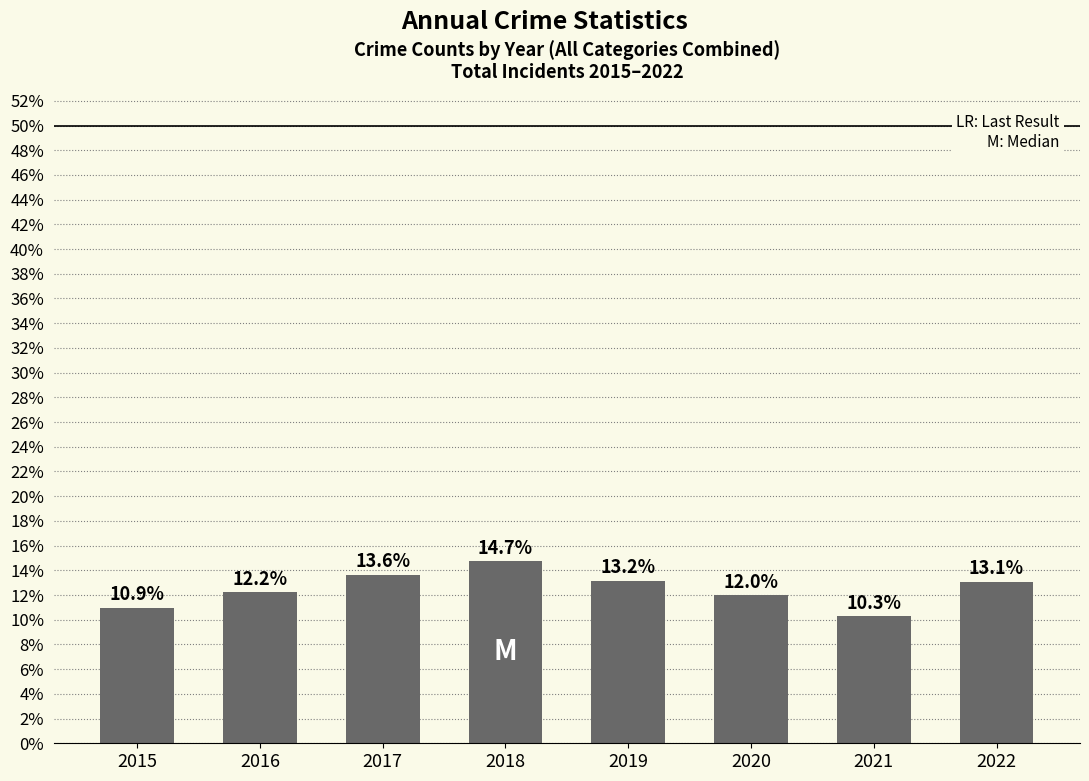

True or false: the data shows 22.1 at 2018.

False